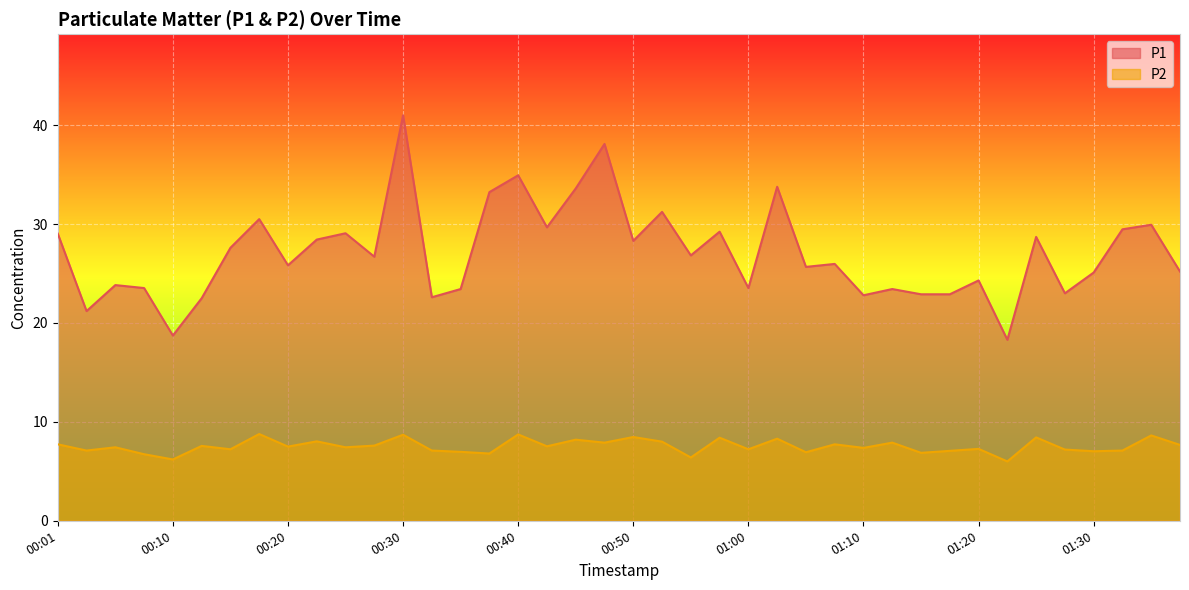

True or false: P2 has more than 2 interior local peaks.

True